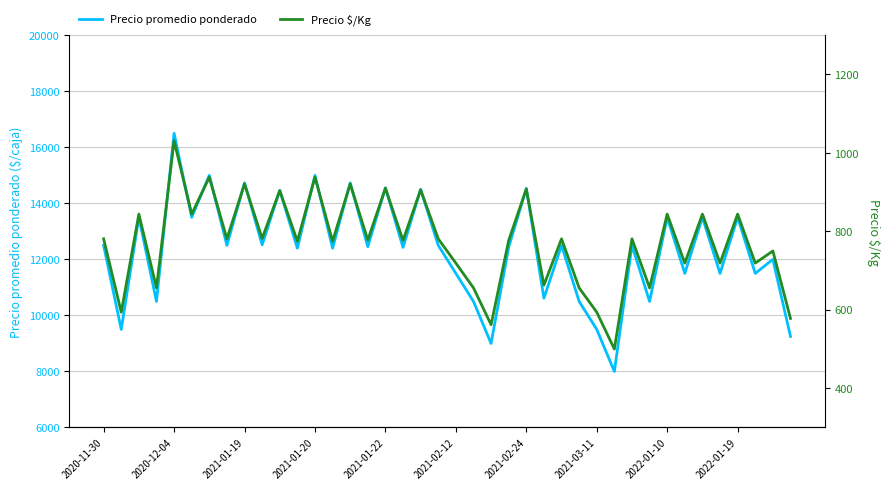

True or false: Precio $/Kg and Precio promedio ponderado cross at least once.

False